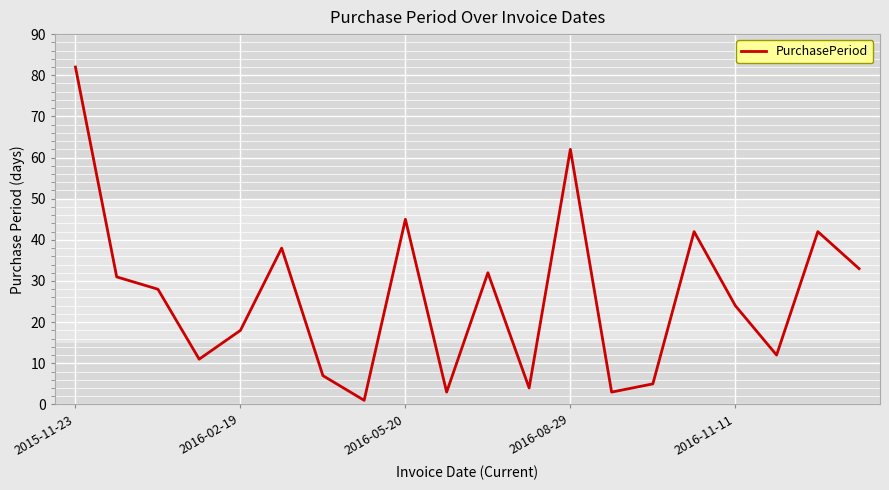

What is the minimum value shown in the chart?

1